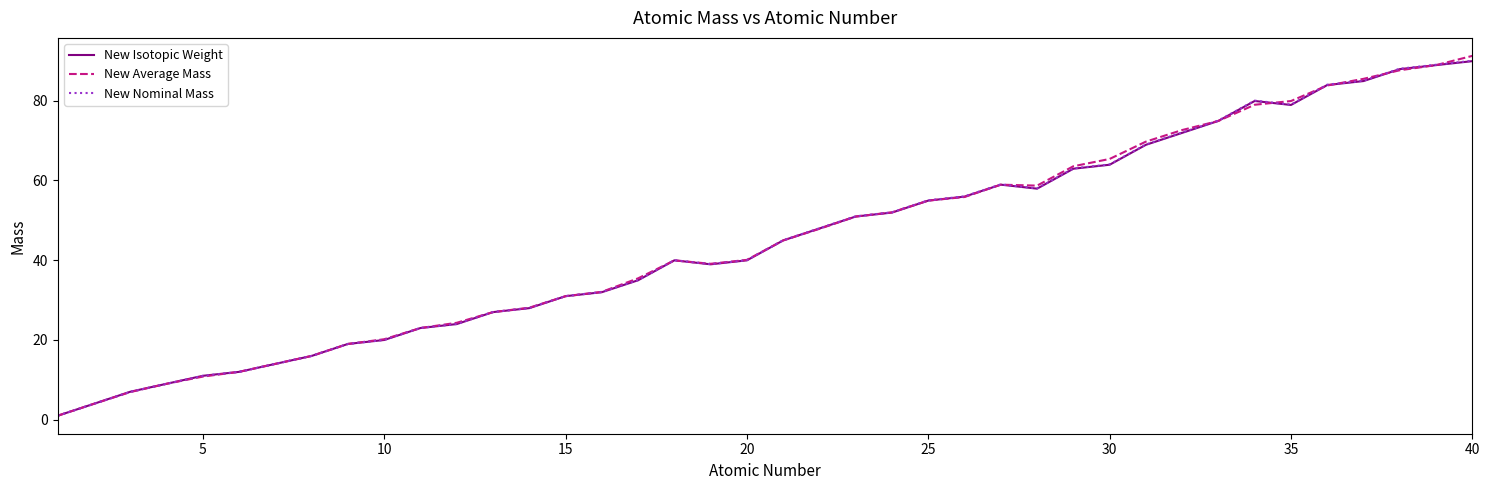

How many categories are shown in the chart?

40